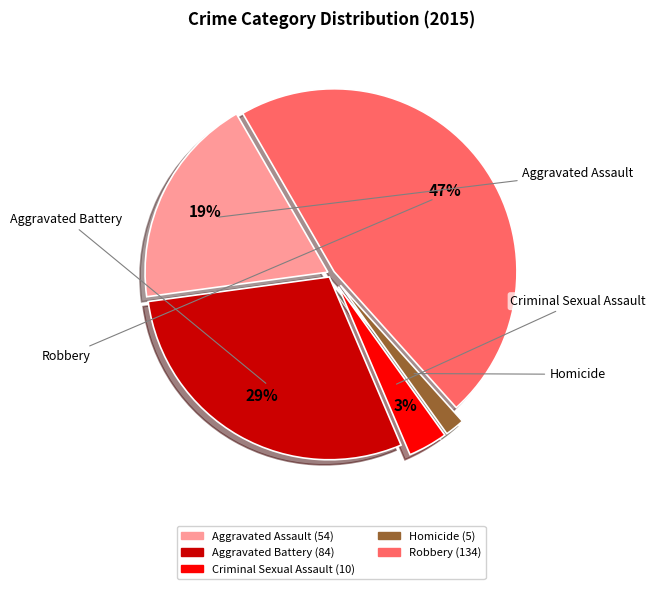

Which has a higher value, Aggravated Battery or Aggravated Assault?

Aggravated Battery